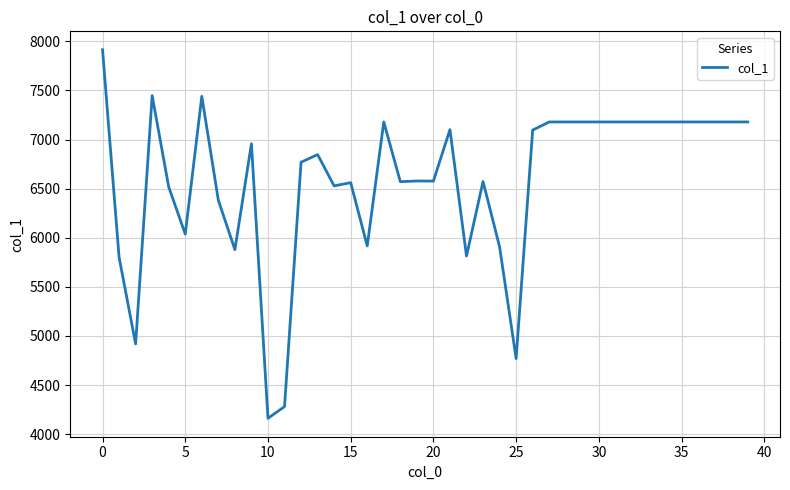

What is the difference between the maximum and minimum values?

3752